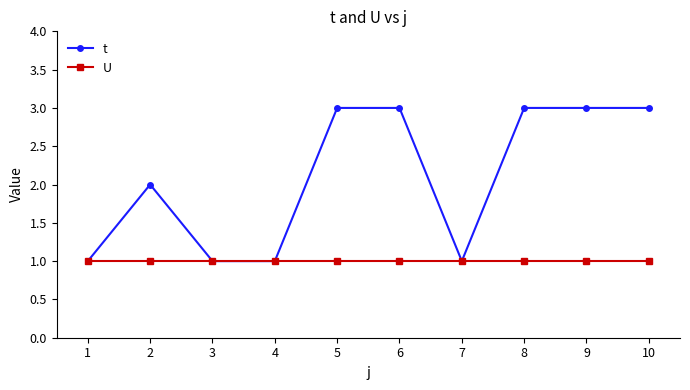

What are all the series names shown in the legend?

t, U